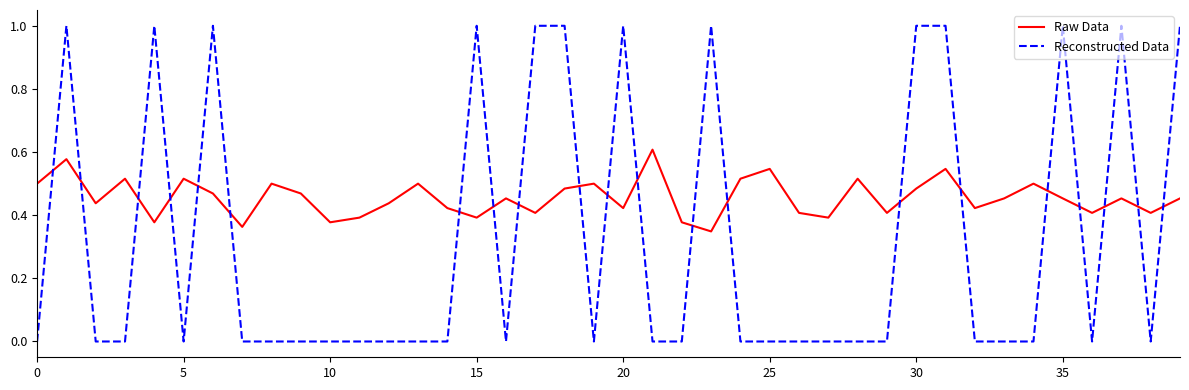

After their last crossing, which series has the higher values: Raw Data or Reconstructed Data?

Reconstructed Data